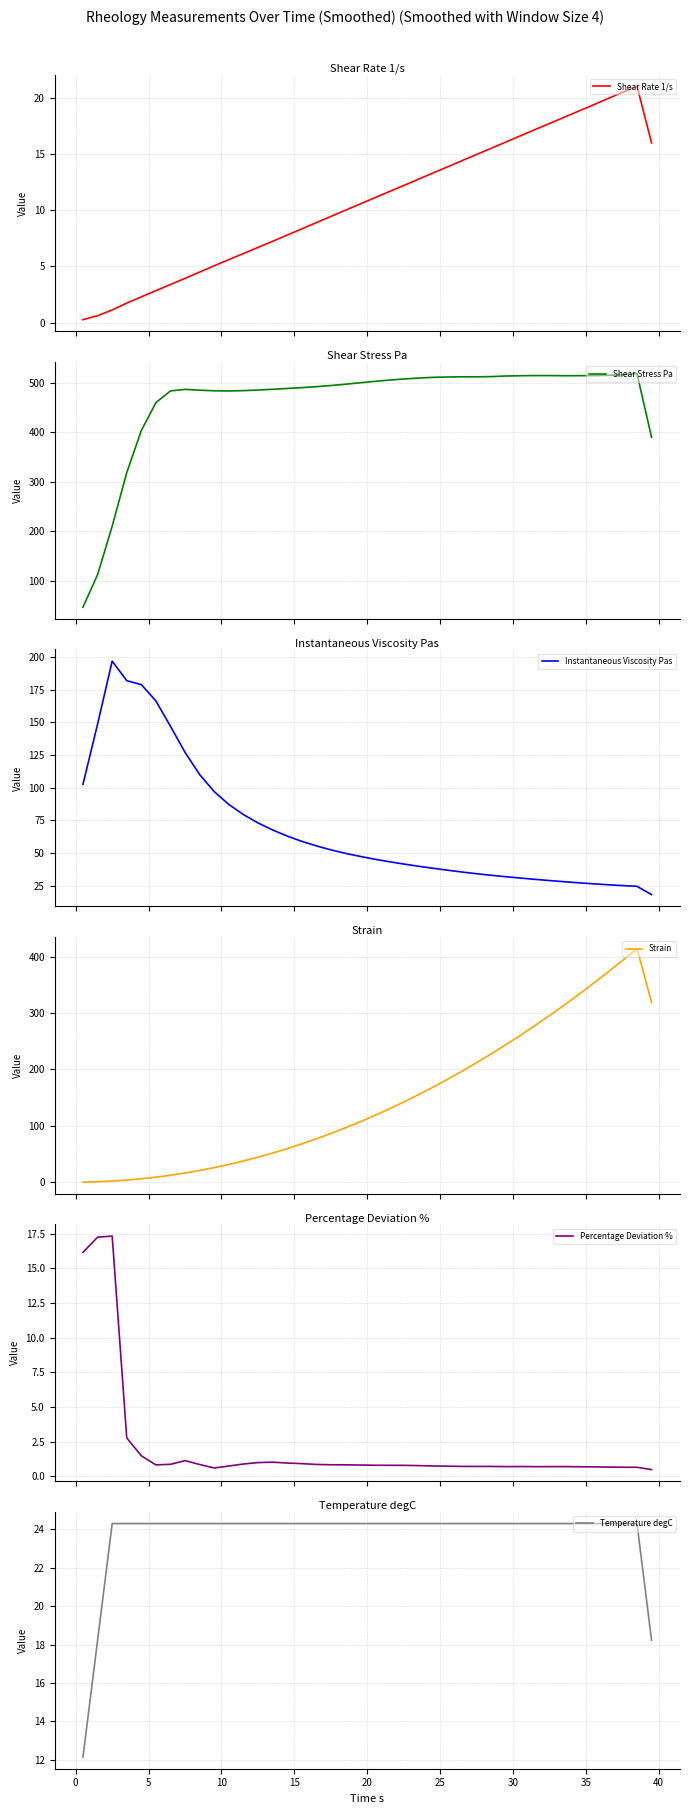

What is the maximum value for Shear Rate 1/s?

21.1